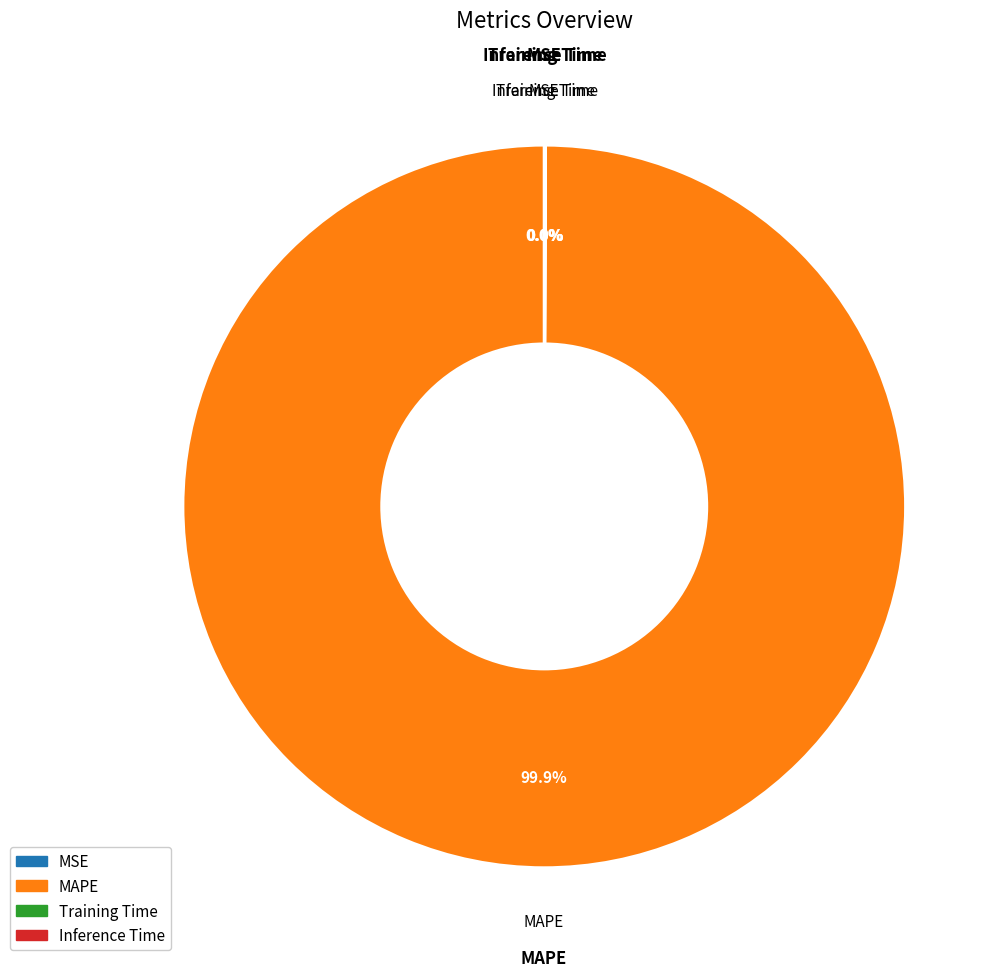

Which slice is the largest?

MAPE